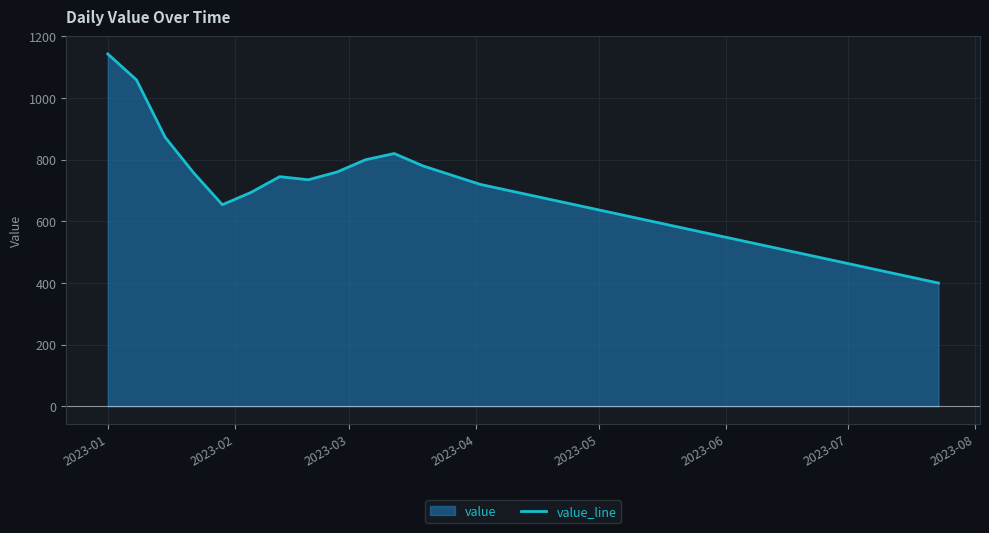

How many interior local peaks (higher than both neighbors) does the data have?

2